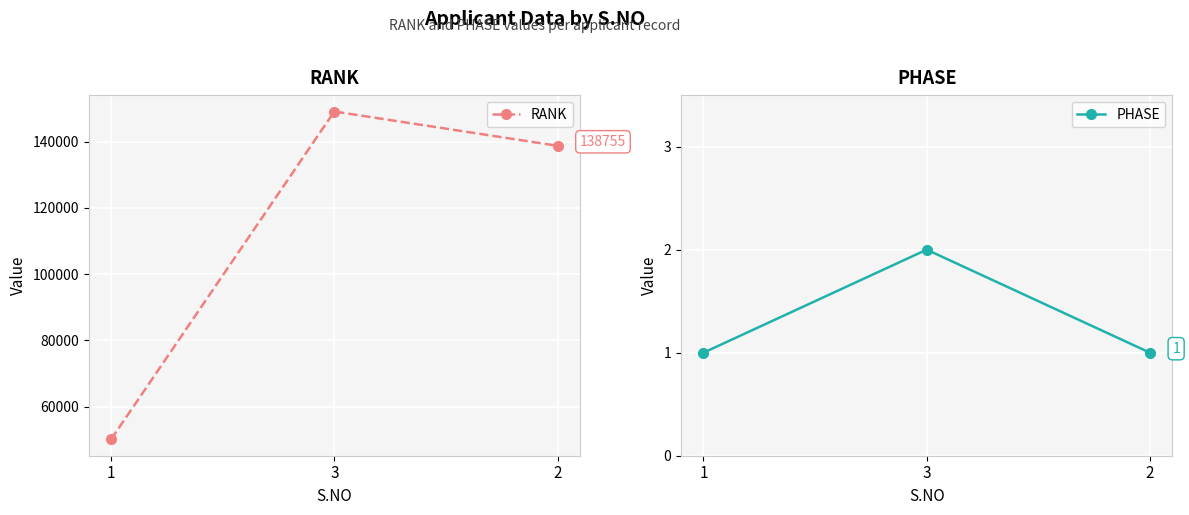

What is the difference between the maximum and minimum values in the RANK series?

98956